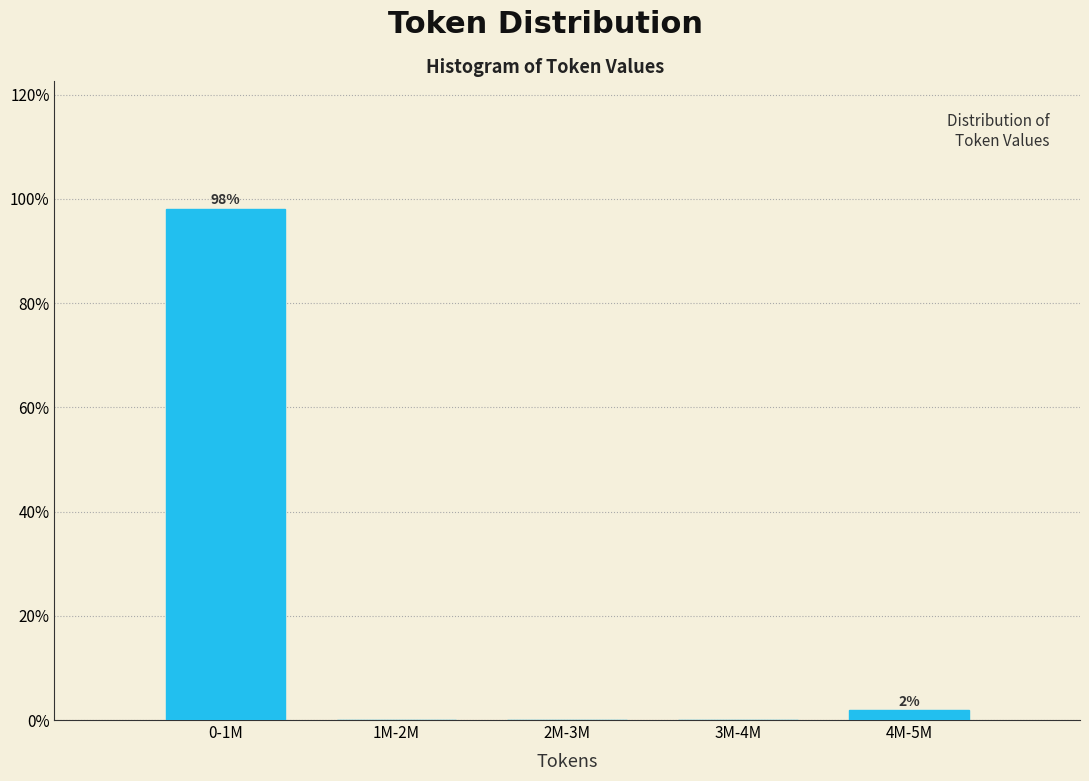

Reading left to right, extract all data points from this chart.

0-1M=98.1	1M-2M=0.0	2M-3M=0.0	3M-4M=0.0	4M-5M=1.9